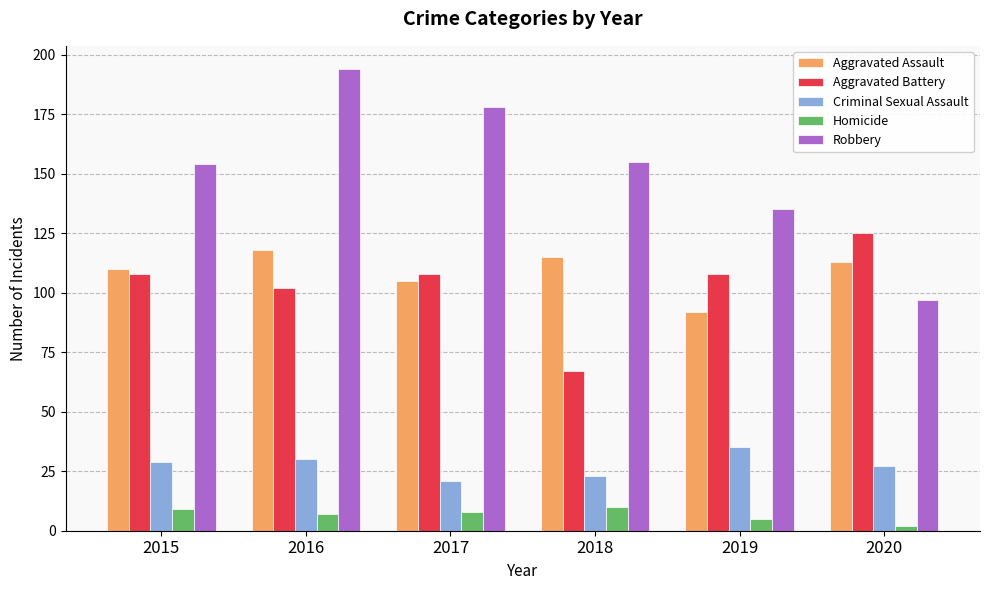

Reading left to right, what are all the values shown in this chart?

Aggravated Assault: 2015=110	2016=118	2017=105	2018=115	2019=92	2020=113
Aggravated Battery: 2015=108	2016=102	2017=108	2018=67	2019=108	2020=125
Criminal Sexual Assault: 2015=29	2016=30	2017=21	2018=23	2019=35	2020=27
Homicide: 2015=9	2016=7	2017=8	2018=10	2019=5	2020=2
Robbery: 2015=154	2016=194	2017=178	2018=155	2019=135	2020=97